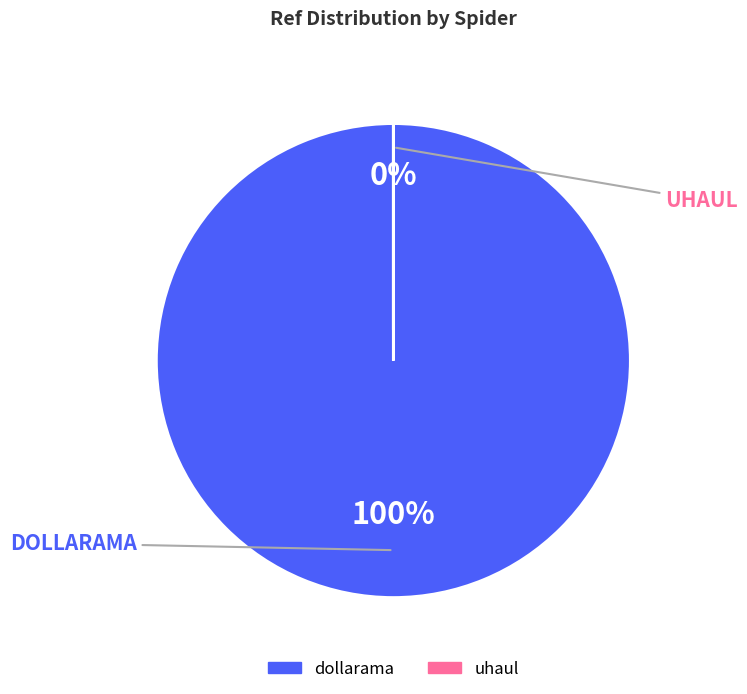

To the nearest percent, what percentage of the pie is dollarama?

100%